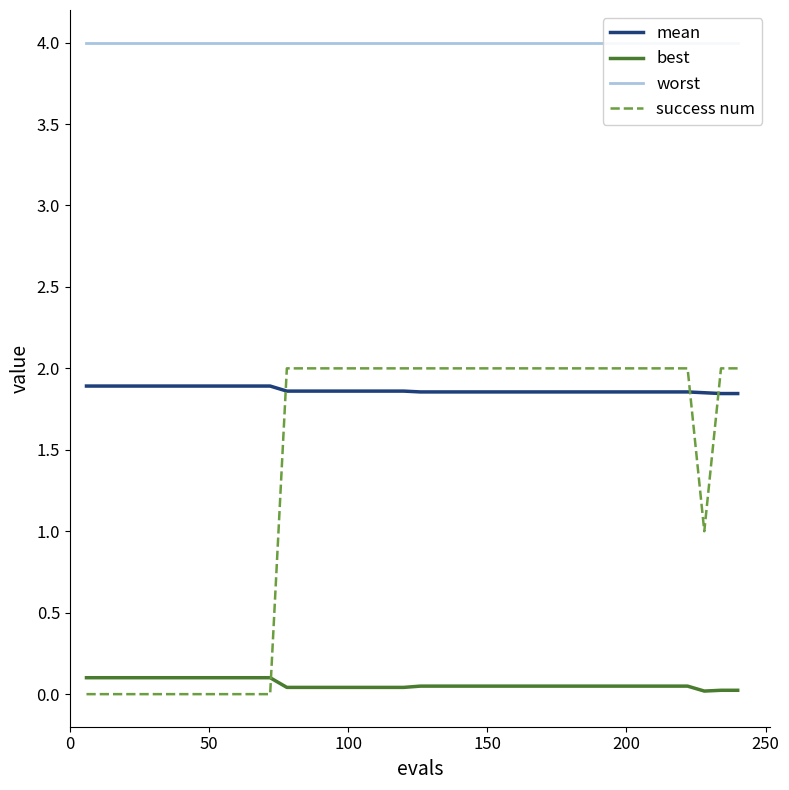

True or false: mean and best intersect in this chart.

False